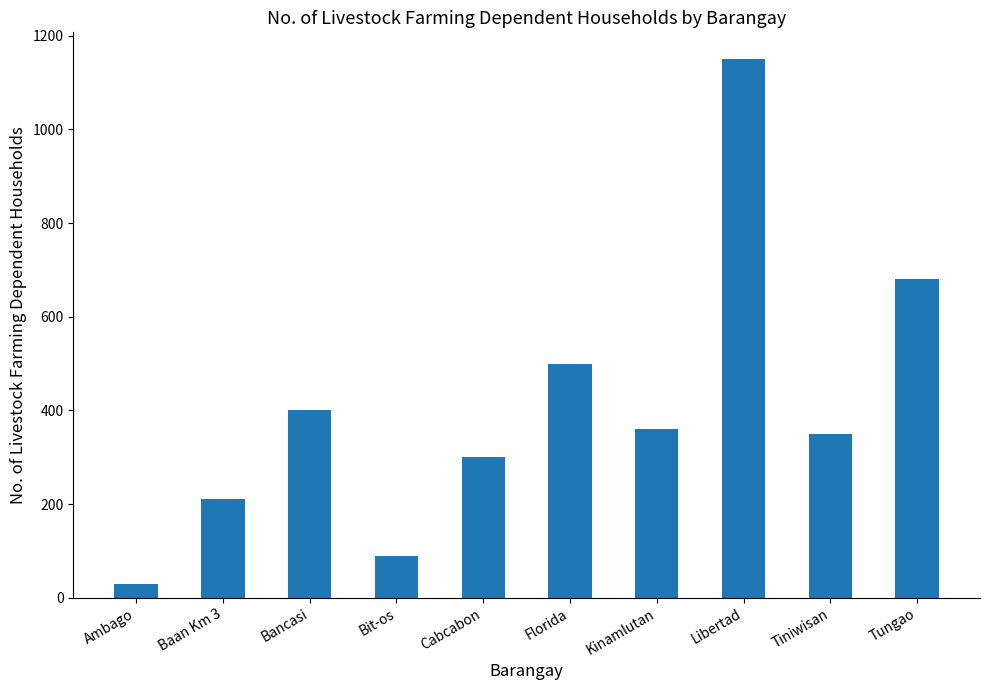

What is the greatest value displayed?

1150